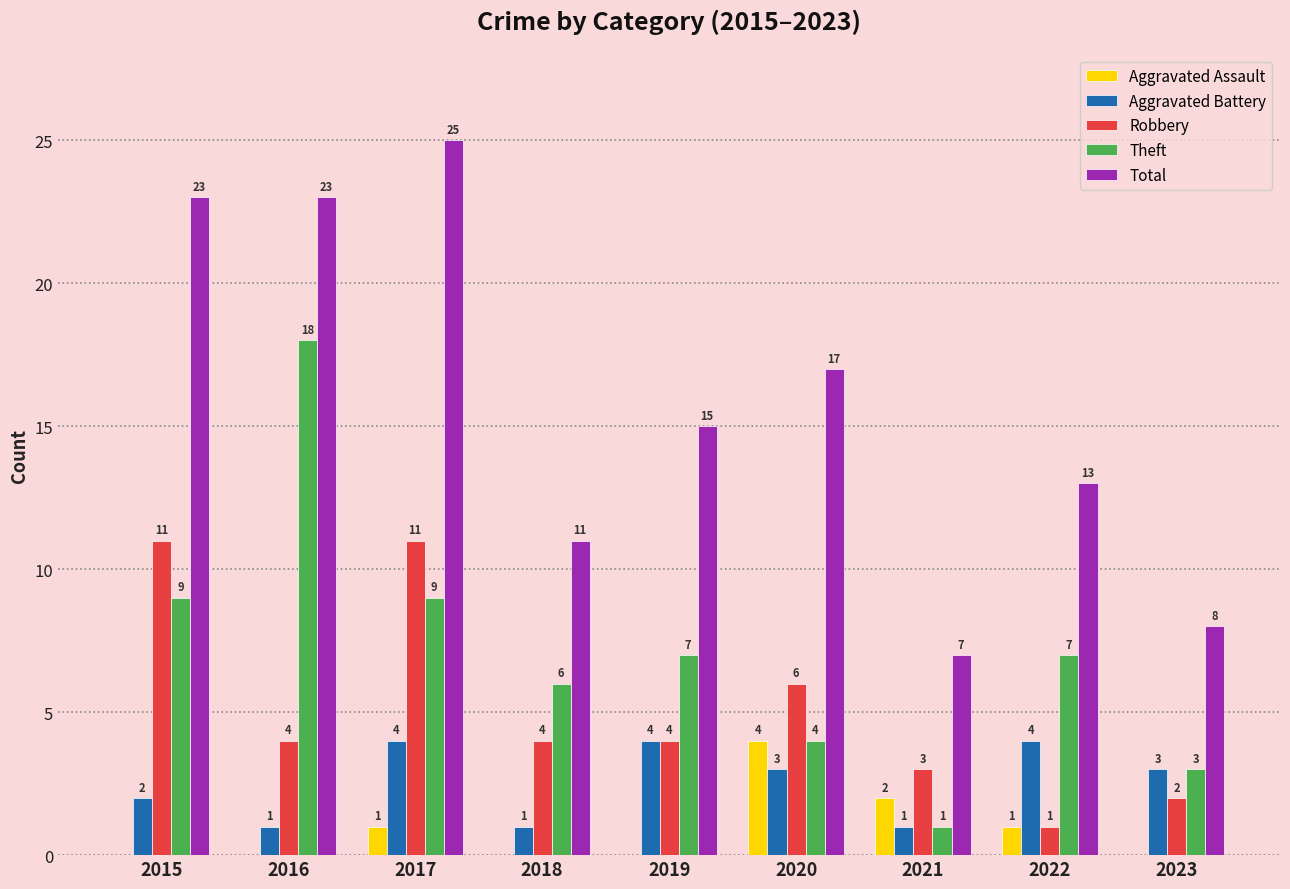

Where is Aggravated Assault nearest to the value 2?

2021